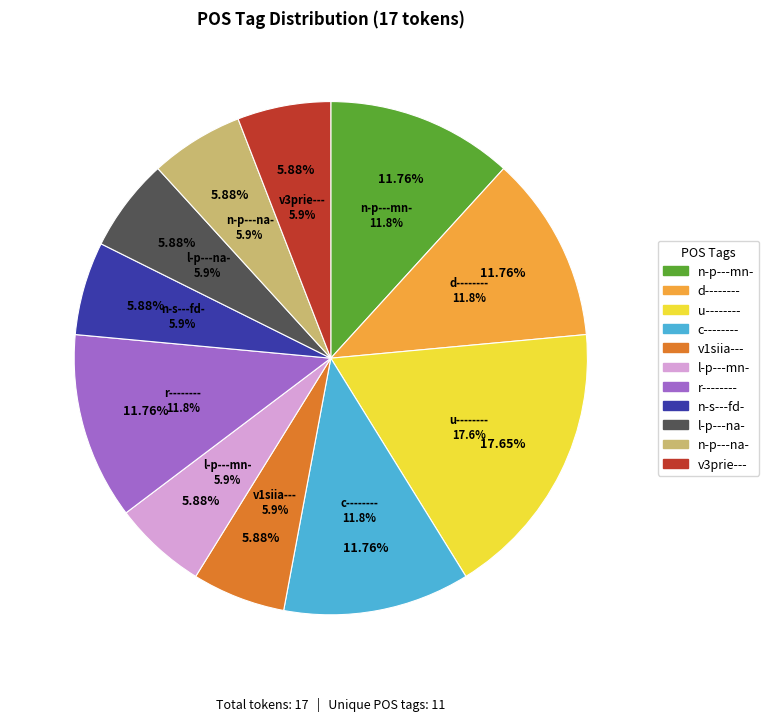

Between n-p---mn- and c--------, which is larger?

c--------